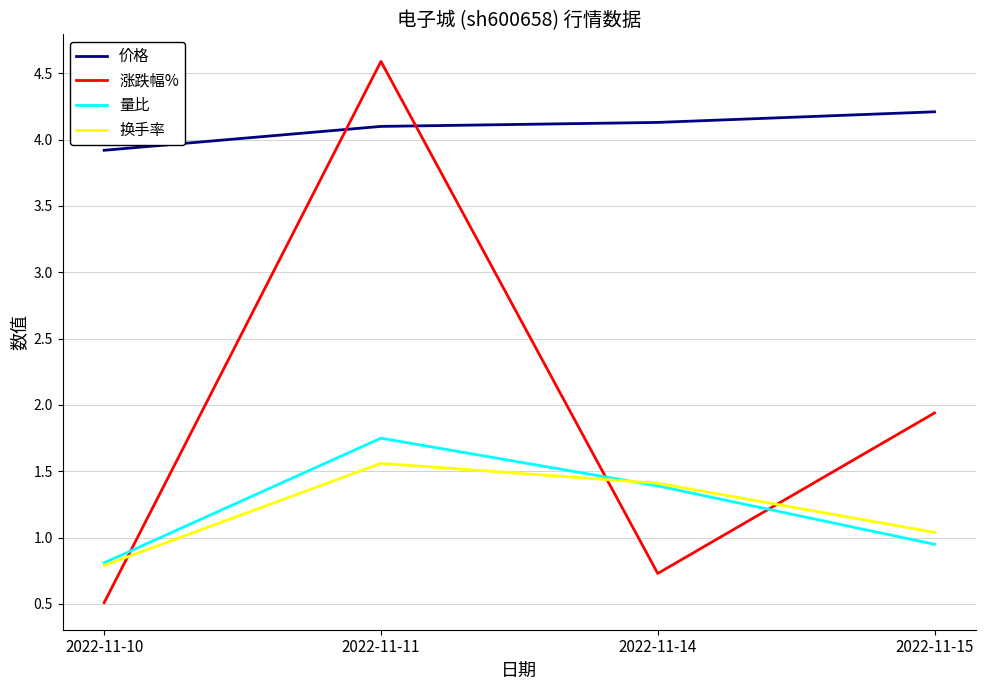

What is the approximate value of 涨跌幅% at 2022-11-11?

4.6